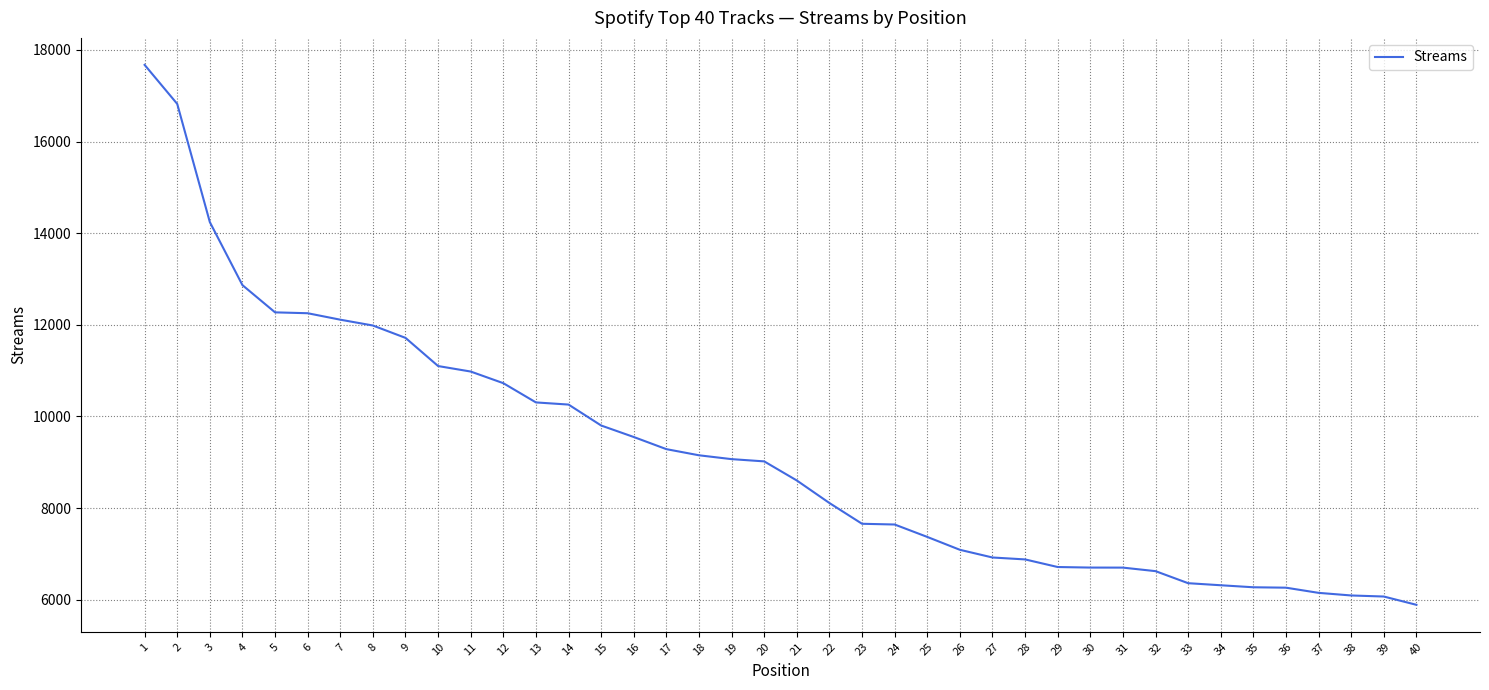

Is it true that the value at 2 is 16822?

True